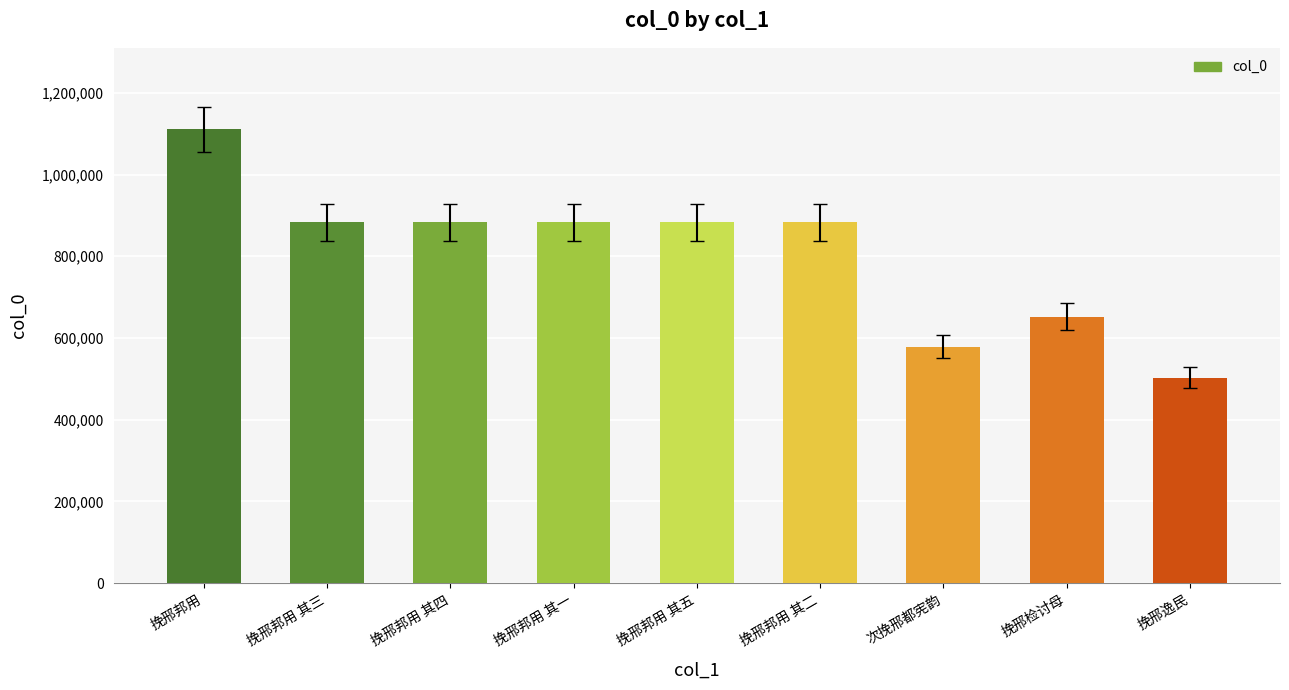

What is the difference between the values at 挽邢逸民 and 次挽邢都宪韵?

76249